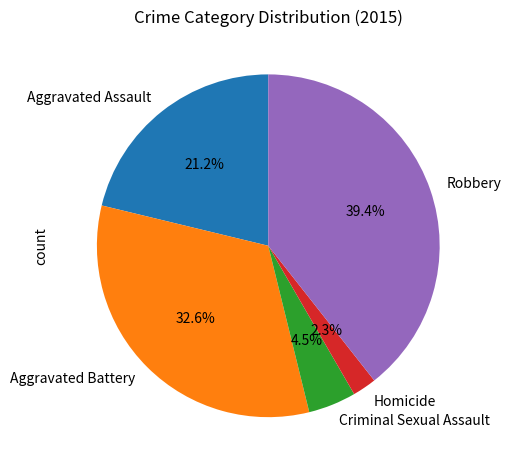

Is it true that Aggravated Battery is 47% of the pie?

False